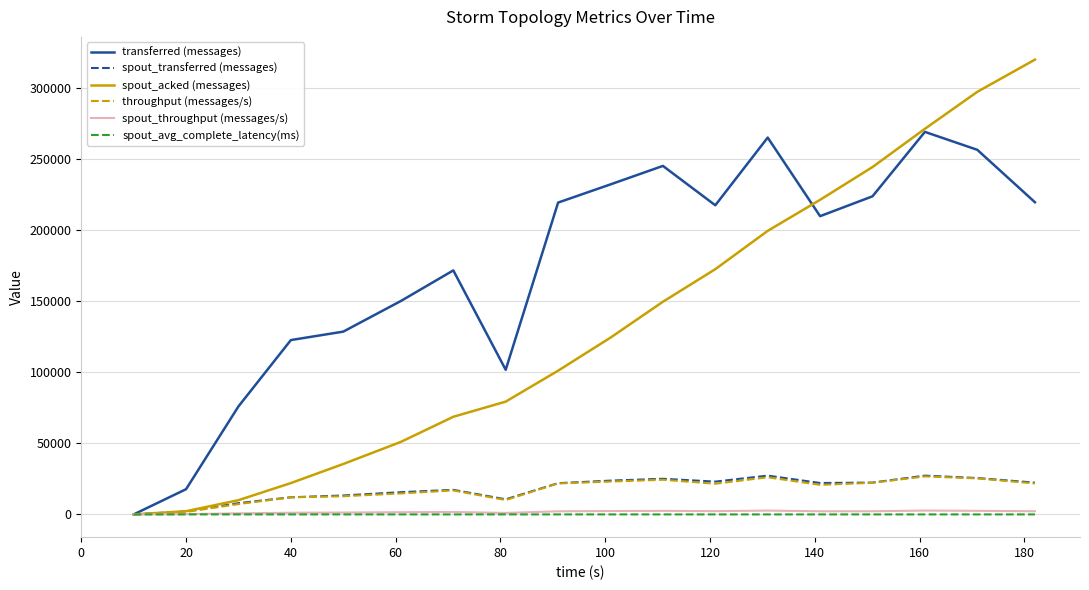

Which series has the largest range (max minus min)?

spout_acked (messages)